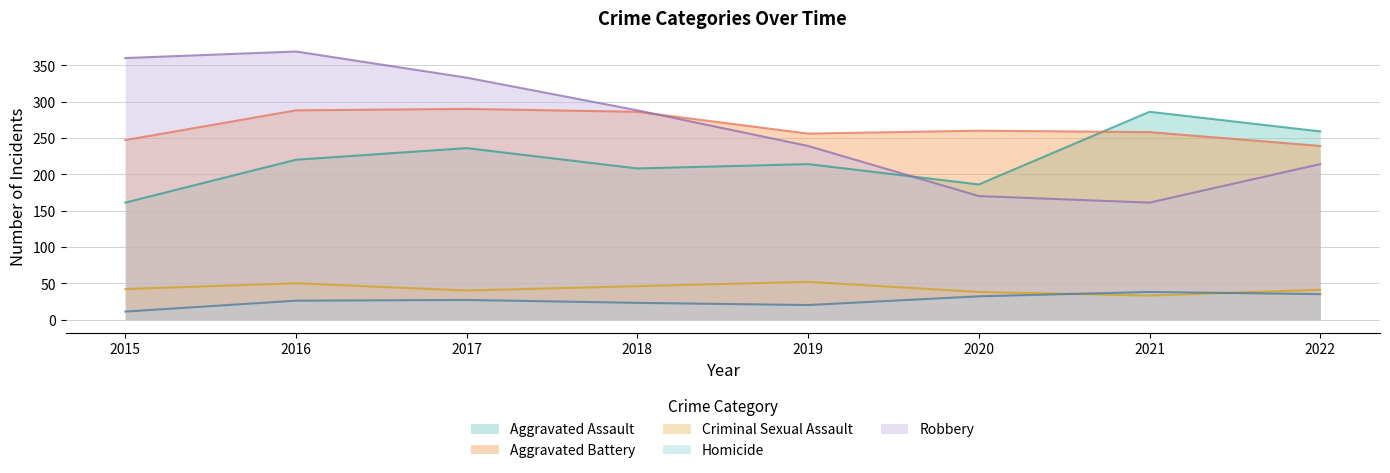

Count the number of categories in the chart.

8